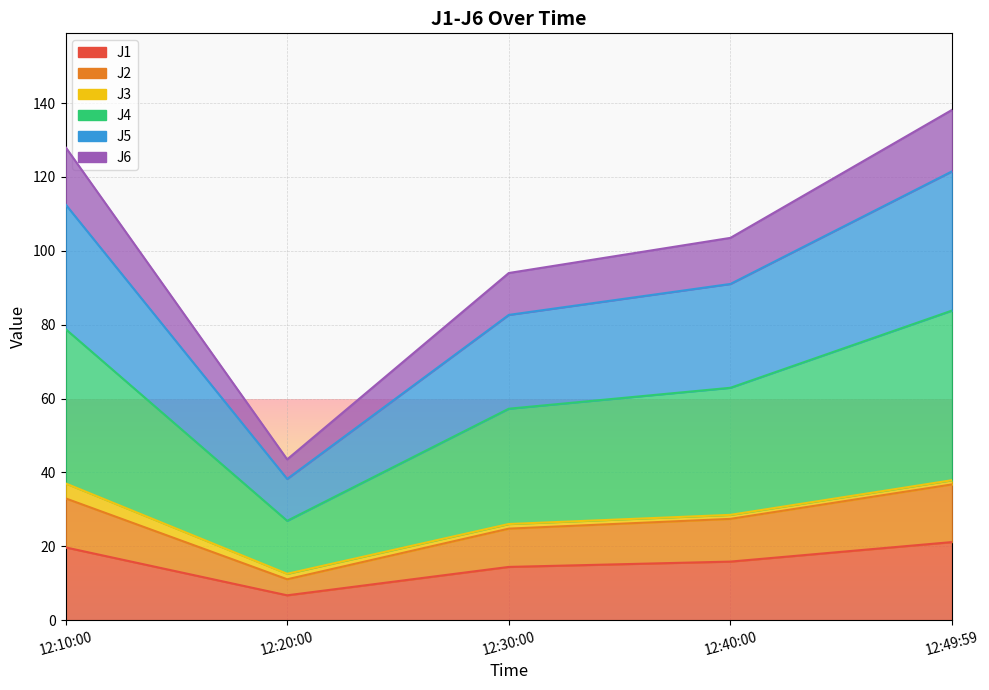

Between 12:10:00 and 12:49:59, which series saw the biggest shift?

J5